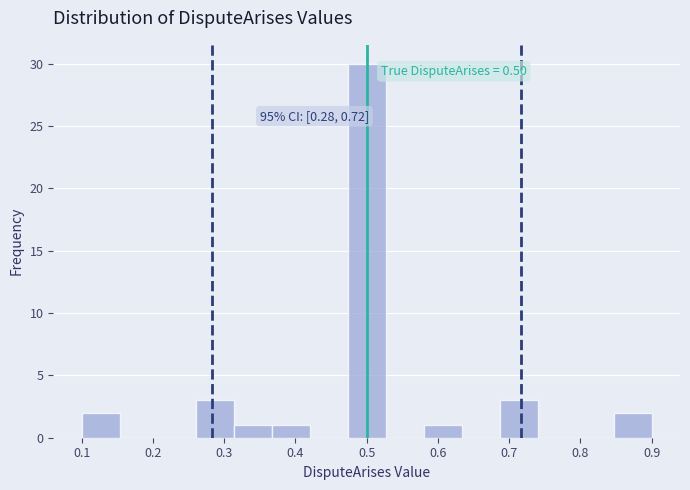

Which range on the x-axis has the tallest bar?

0.47 to 0.53